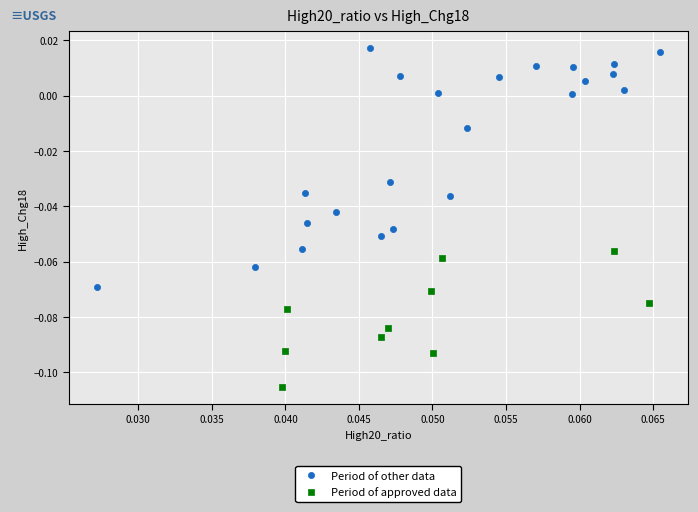

Which series has the widest spread of Y values?

Period of other data